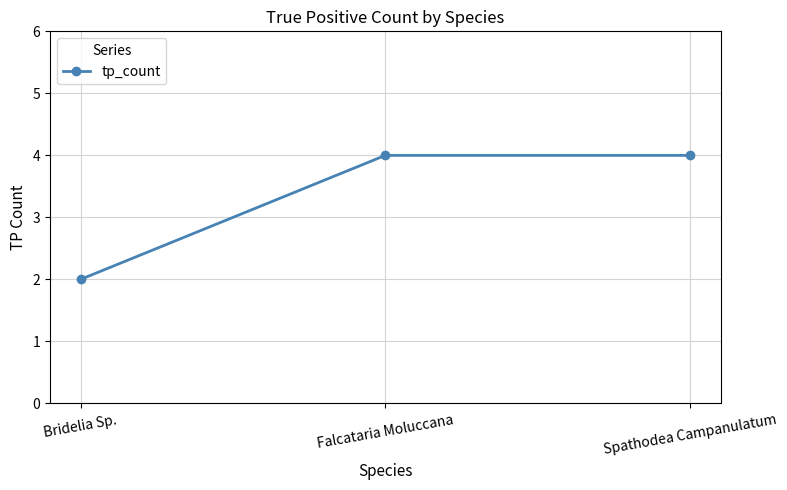

What is the change in value from Bridelia Sp. to Spathodea Campanulatum?

+2